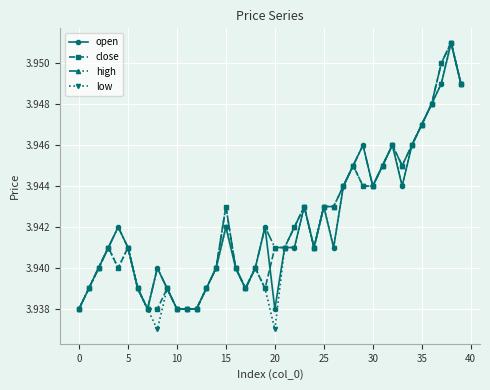

How many low values are between 3 and 4?

40